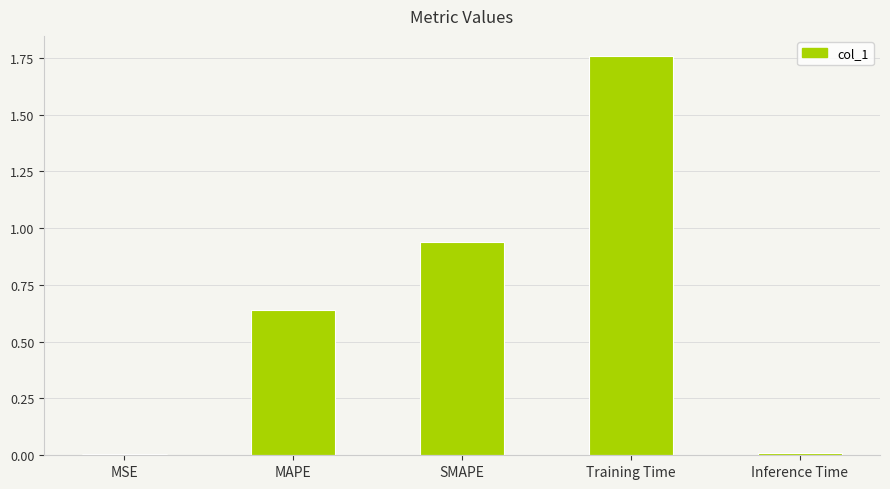

Which label corresponds to the largest value in the chart?

Training Time